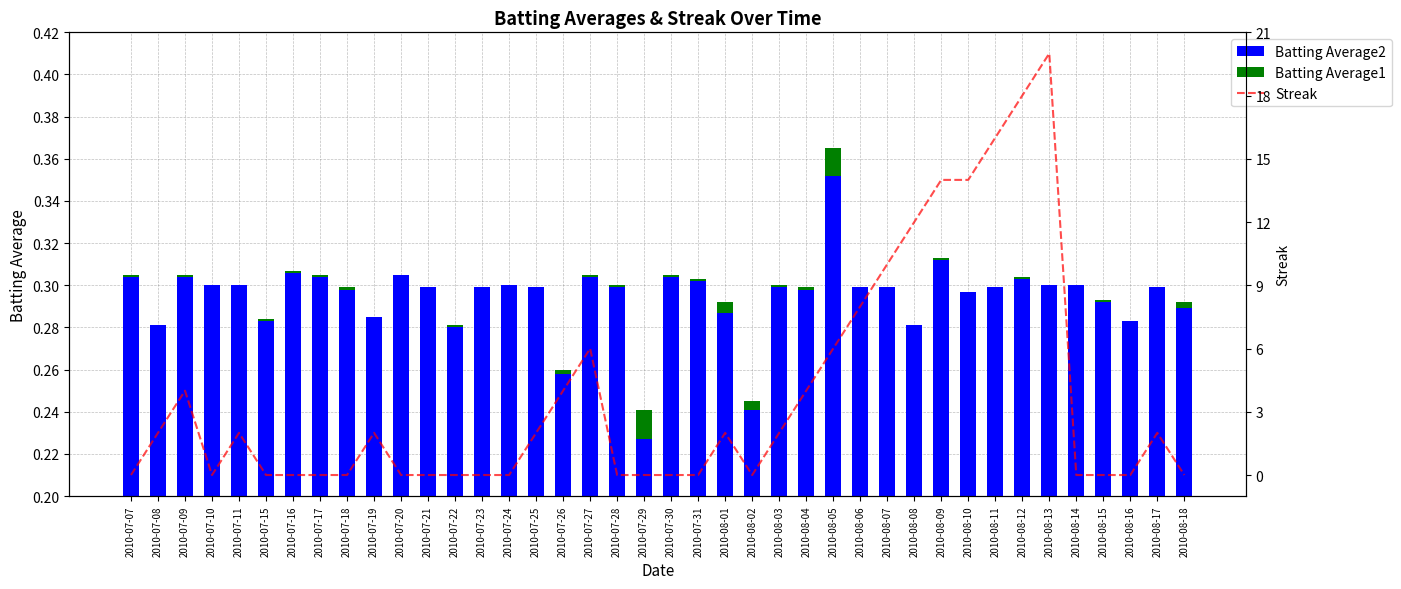

What is the total value across all series at 2010-07-31?

0.3